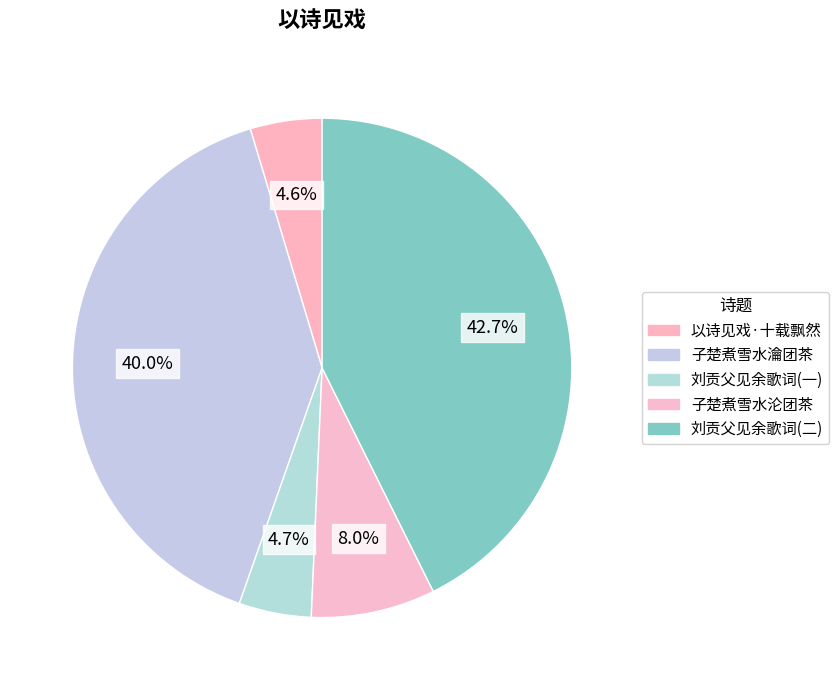

How many slices are in this pie chart?

5